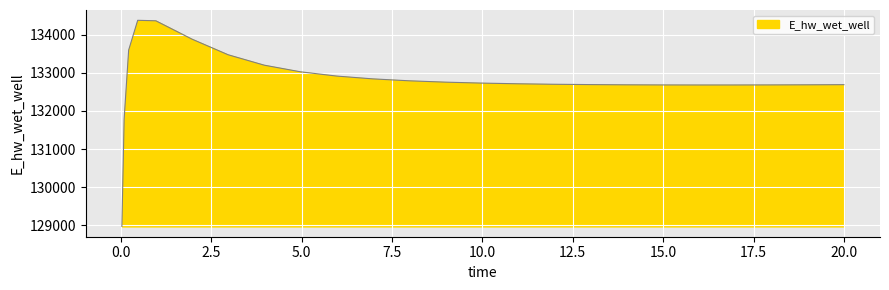

What is the maximum value shown in the chart?

134373.2